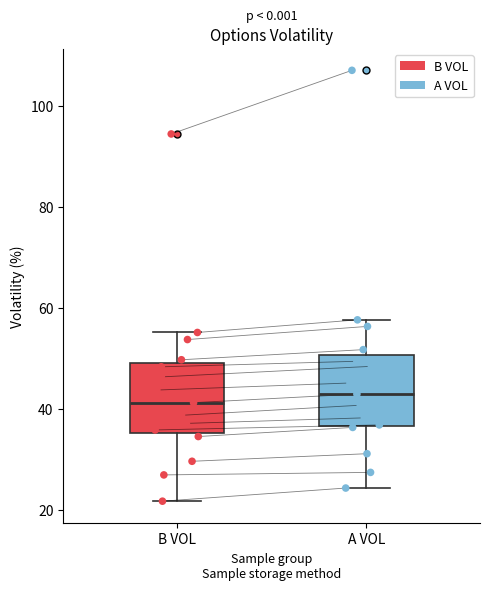

Reading left to right, transcribe this box plot: for each box, give where its median line is, the range the box spans, and where its two whiskers end, as read against the y-axis. The values are not printed on the chart, so give them approximately, as read against the axis.

B VOL: median 42, box 36 to 50, whiskers 22 to 56
A VOL: median 44, box 36 to 50, whiskers 24 to 58